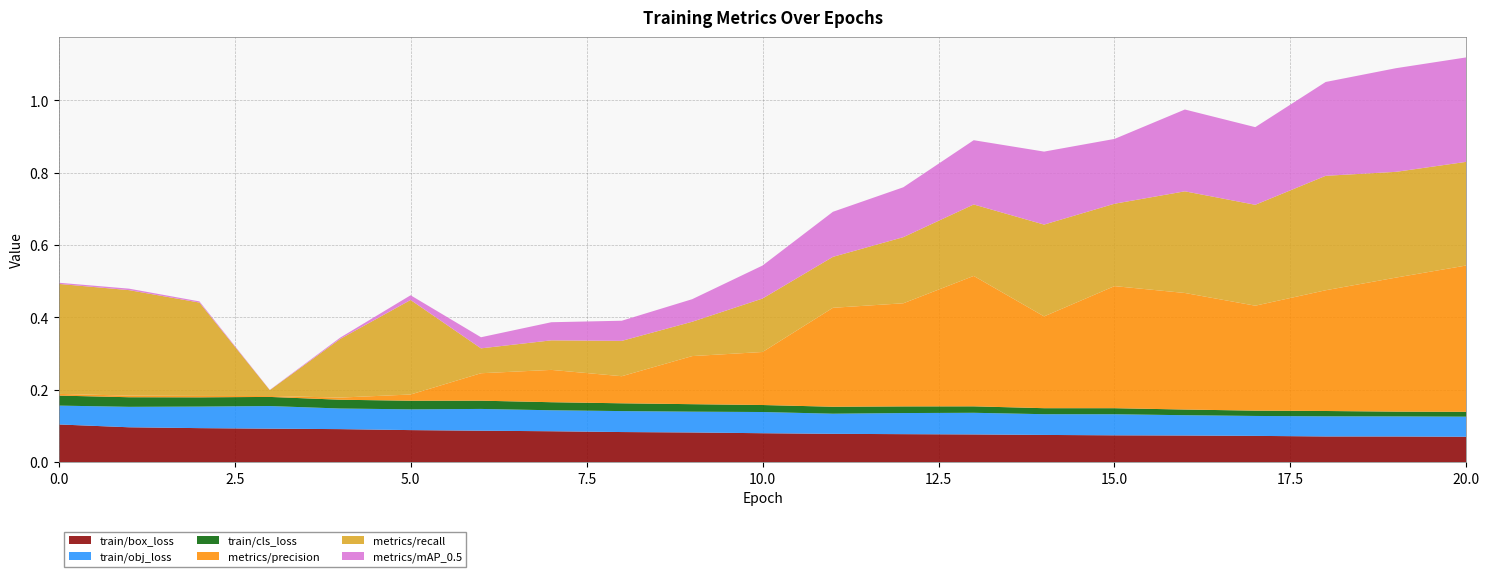

Reading left to right, transcribe all the data shown in this chart.

train/box_loss: 0=0.1	1=0.1	2=0.1	3=0.1	4=0.1	5=0.1	6=0.1	7=0.1	8=0.1	9=0.1	10=0.1	11=0.1	12=0.1	13=0.1	14=0.1	15=0.1	16=0.1	17=0.1	18=0.1	19=0.1	20=0.1
train/obj_loss: 0=0.1	1=0.1	2=0.1	3=0.1	4=0.1	5=0.1	6=0.1	7=0.1	8=0.1	9=0.1	10=0.1	11=0.1	12=0.1	13=0.1	14=0.1	15=0.1	16=0.1	17=0.1	18=0.1	19=0.1	20=0.1
train/cls_loss: 0=0.0	1=0.0	2=0.0	3=0.0	4=0.0	5=0.0	6=0.0	7=0.0	8=0.0	9=0.0	10=0.0	11=0.0	12=0.0	13=0.0	14=0.0	15=0.0	16=0.0	17=0.0	18=0.0	19=0.0	20=0.0
metrics/precision: 0=0.0	1=0.0	2=0.0	3=0.0	4=0.0	5=0.0	6=0.1	7=0.1	8=0.1	9=0.1	10=0.1	11=0.3	12=0.3	13=0.4	14=0.3	15=0.3	16=0.3	17=0.3	18=0.3	19=0.4	20=0.4
metrics/recall: 0=0.3	1=0.3	2=0.3	3=0.0	4=0.2	5=0.3	6=0.1	7=0.1	8=0.1	9=0.1	10=0.1	11=0.1	12=0.2	13=0.2	14=0.3	15=0.2	16=0.3	17=0.3	18=0.3	19=0.3	20=0.3
metrics/mAP_0.5: 0=0.0	1=0.0	2=0.0	3=0.0	4=0.0	5=0.0	6=0.0	7=0.1	8=0.1	9=0.1	10=0.1	11=0.1	12=0.1	13=0.2	14=0.2	15=0.2	16=0.2	17=0.2	18=0.3	19=0.3	20=0.3